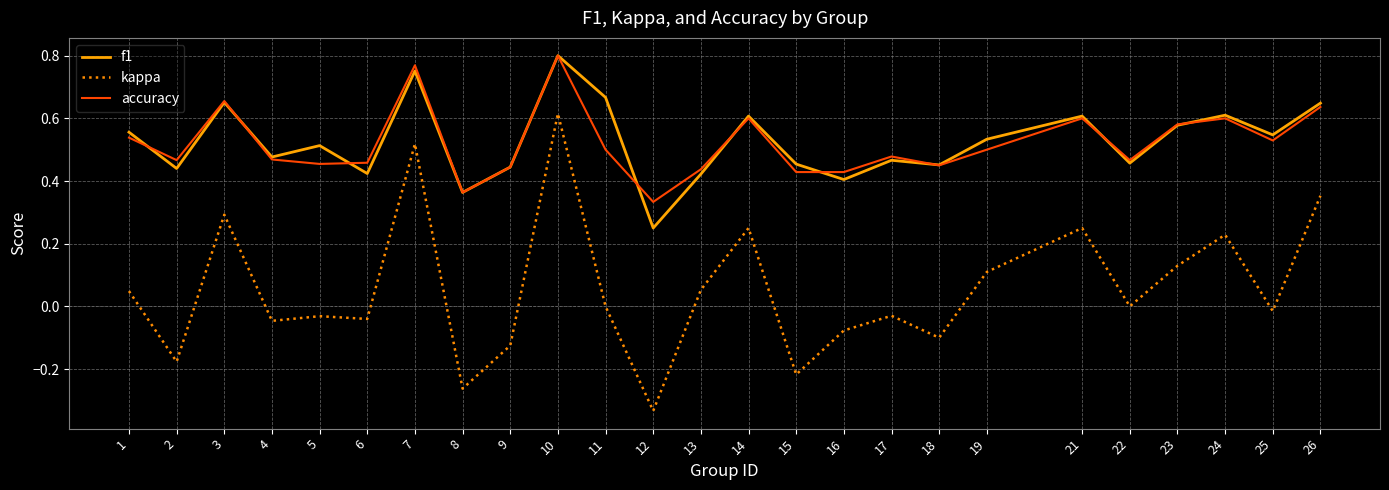

The kappa series shows -0.0 at 6. True or false?

True